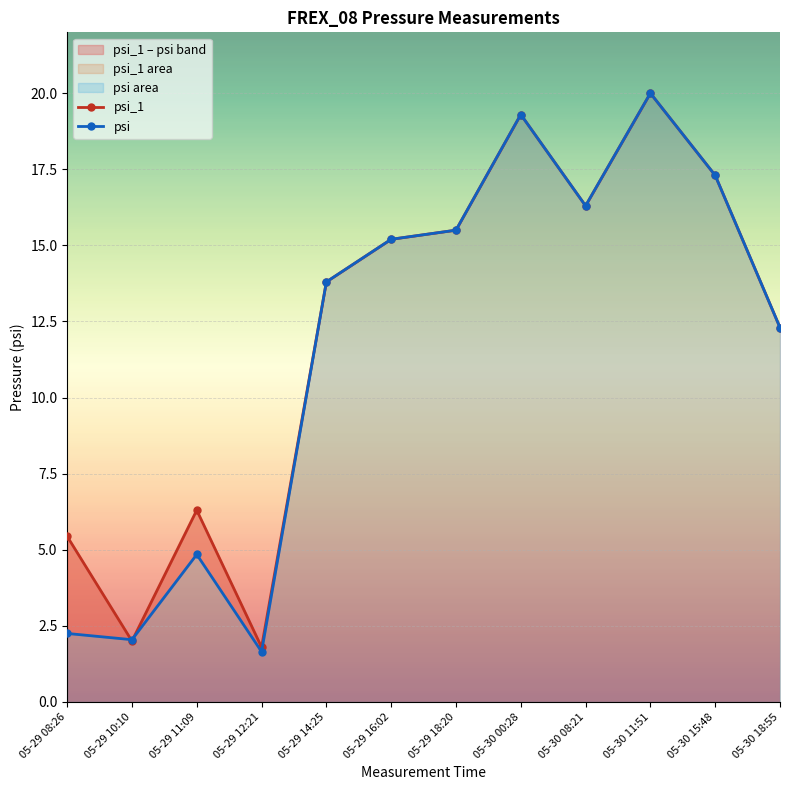

How many lines are shown in the chart?

2